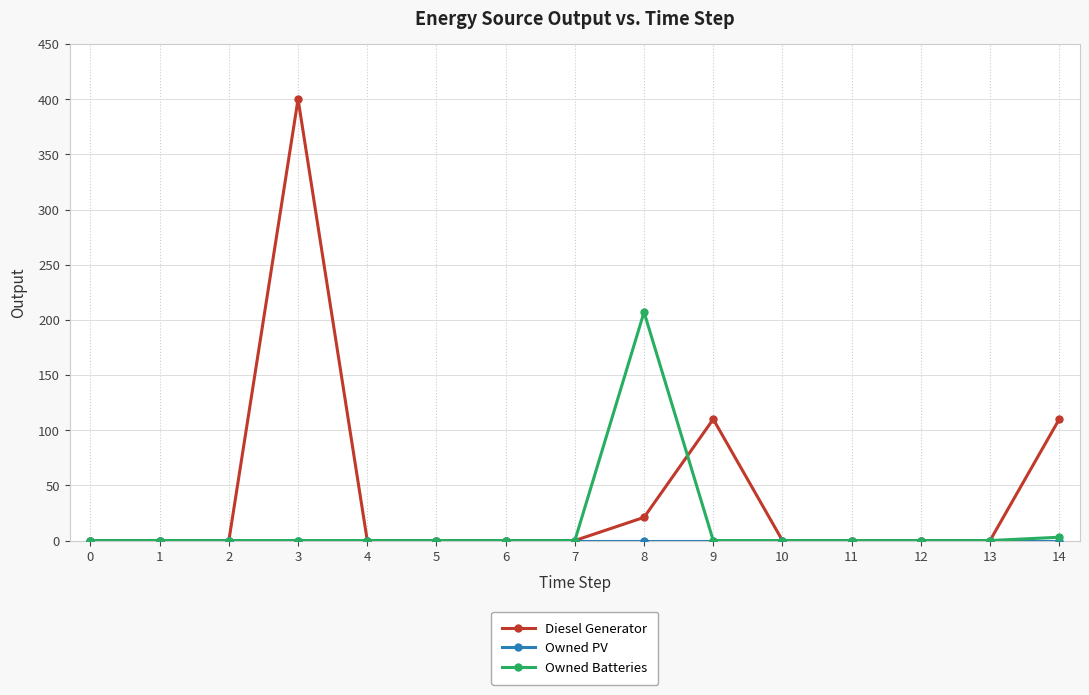

What is the average value of the Owned Batteries series?

14.0